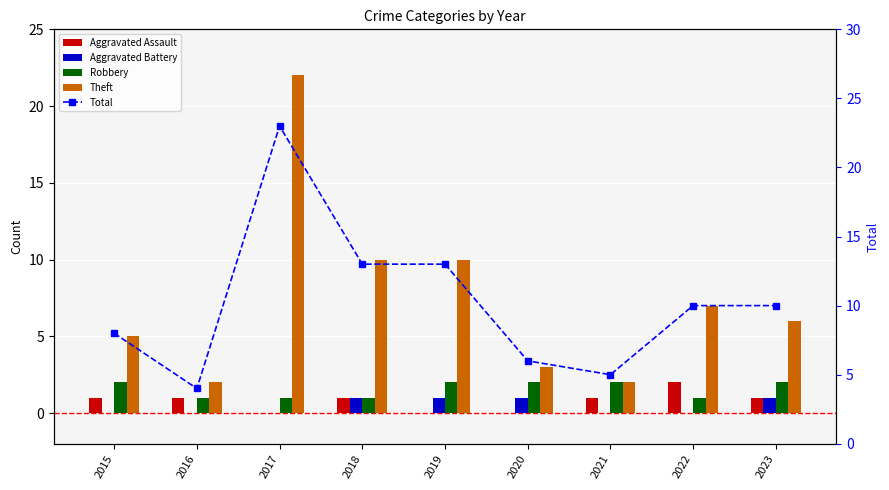

At 2015, list the series in order from largest to smallest.

Total, Theft, Robbery, Aggravated Assault, Aggravated Battery